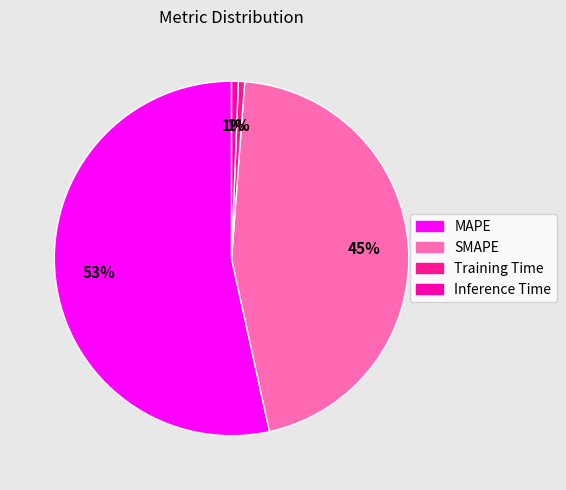

Is there a majority slice in this chart?

Yes